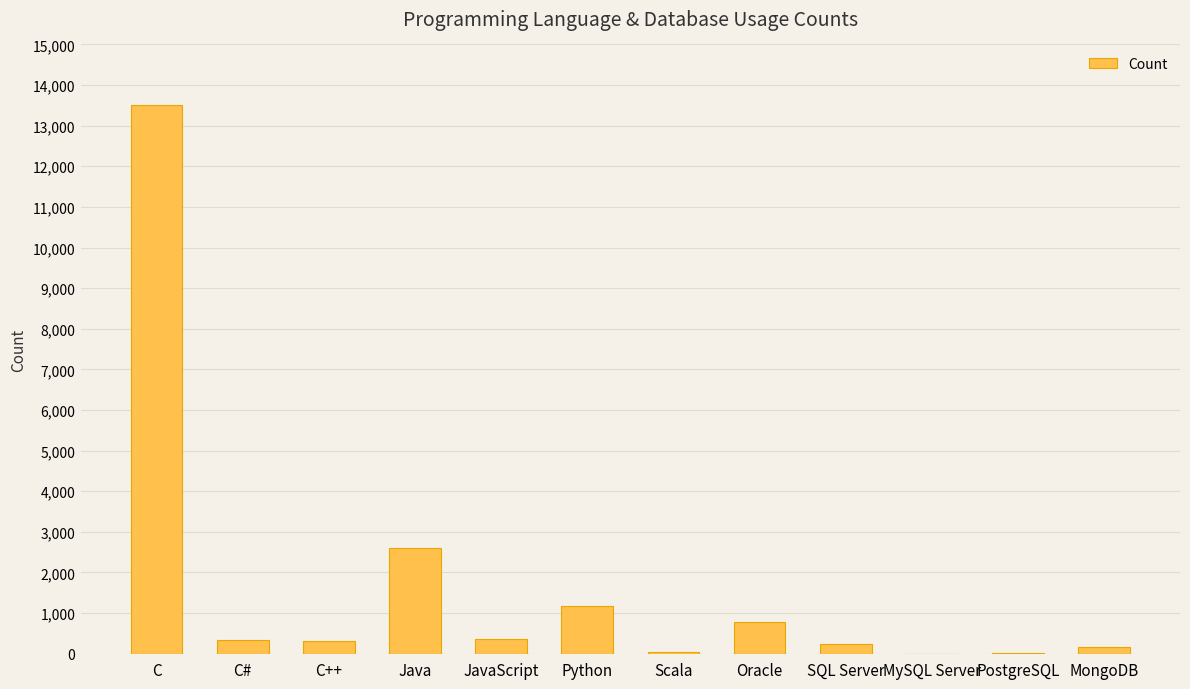

What is the ratio of the value at Python to the value at SQL Server?

4.7